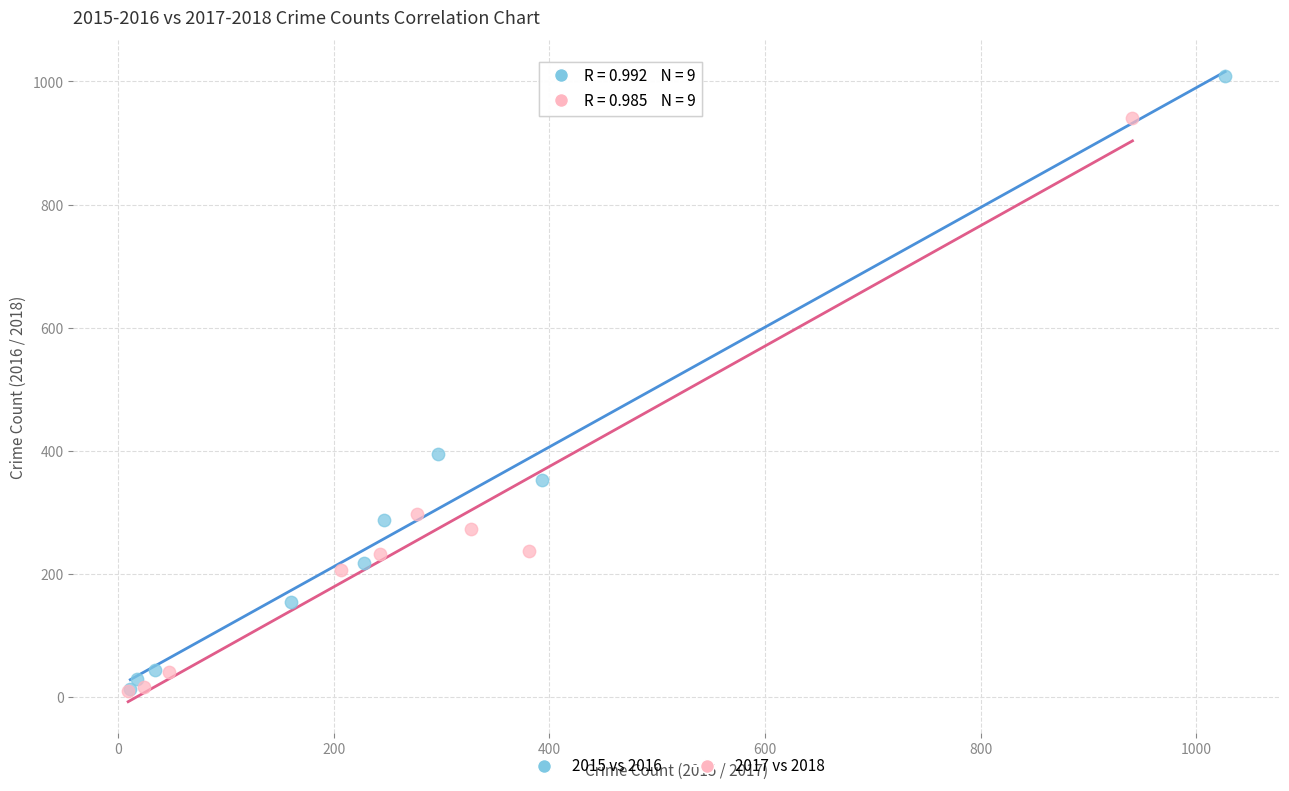

What are all the series names shown in the legend?

2015 vs 2016, 2017 vs 2018